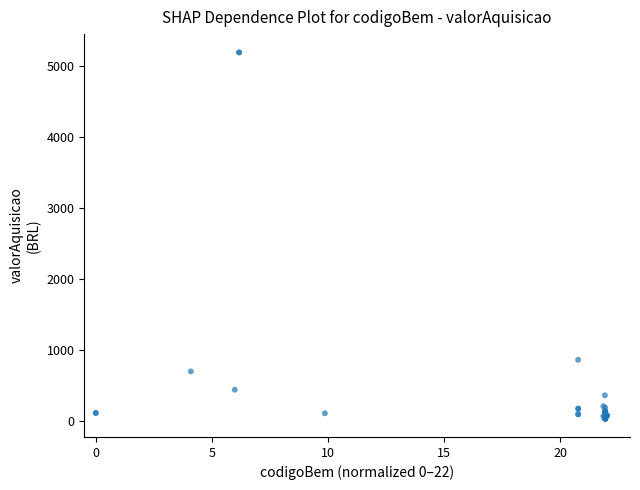

What Y value in the scatter plot is closest to 2610?

862.4